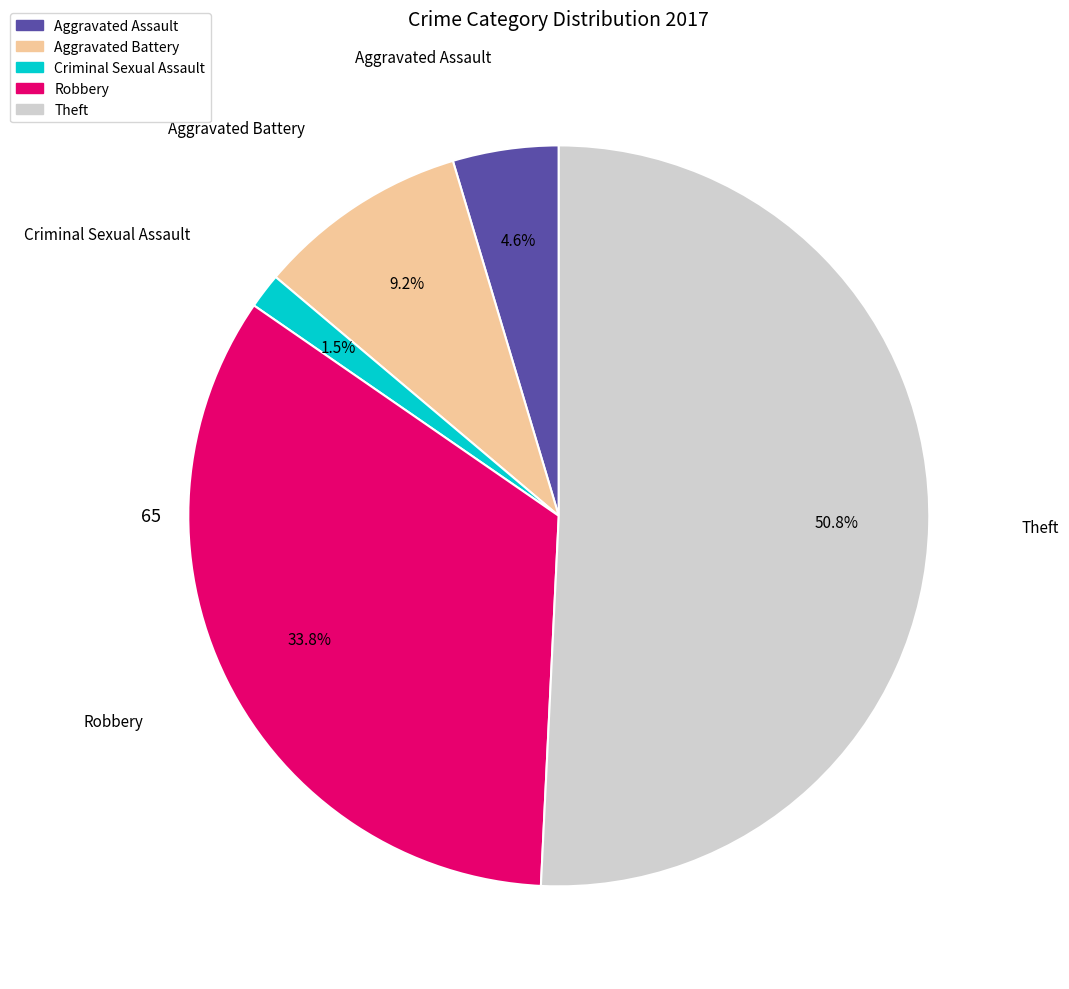

Is there a majority slice in this chart?

Yes